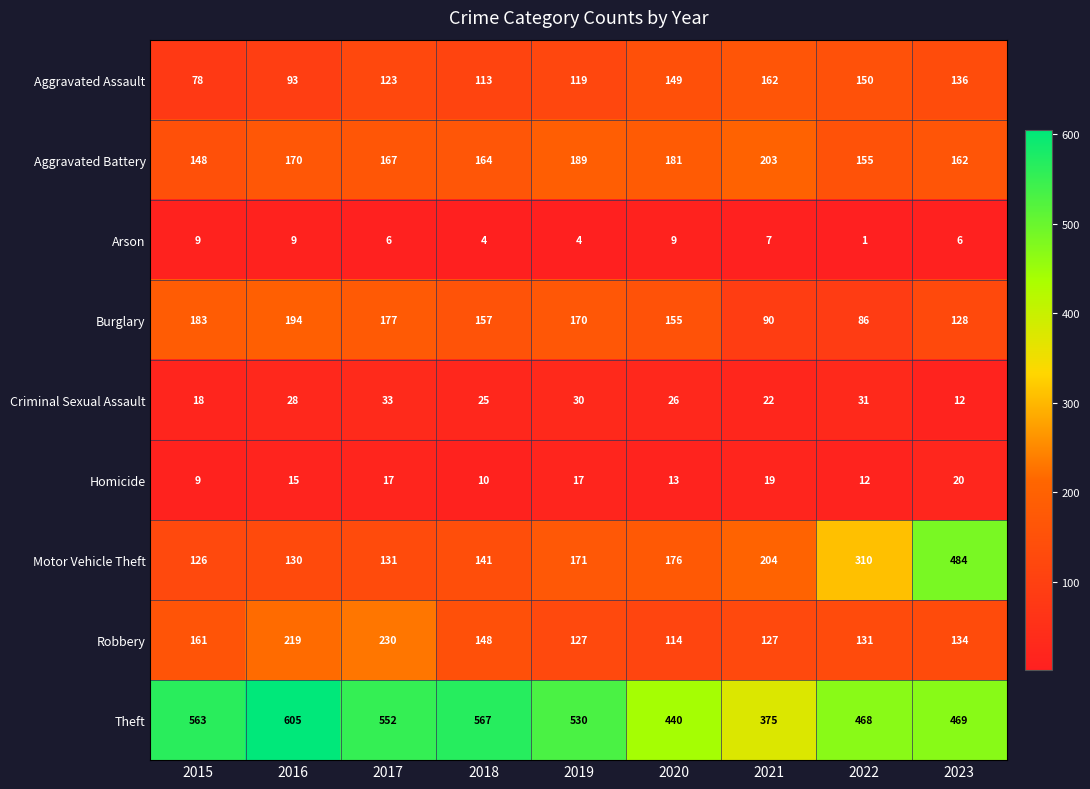

What is the sum of the Burglary values at 2020 and 2017?

332